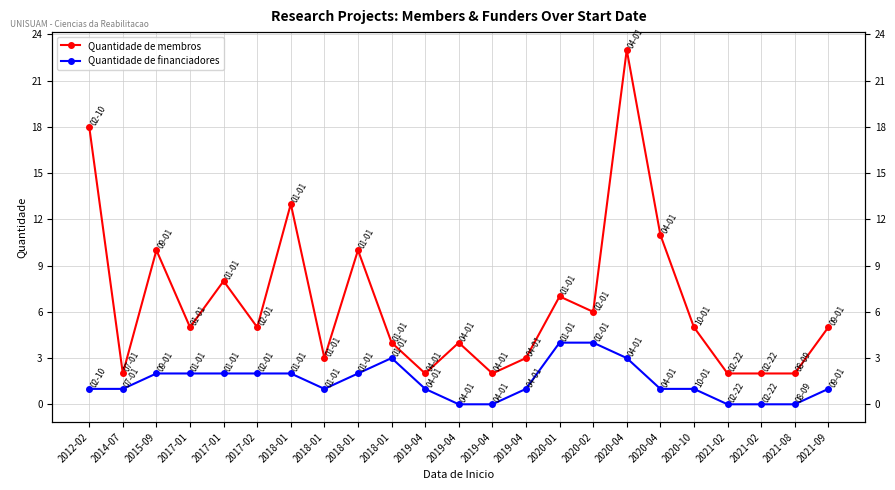

At 2015-09, list the series in order from largest to smallest.

Quantidade de membros, Quantidade de financiadores